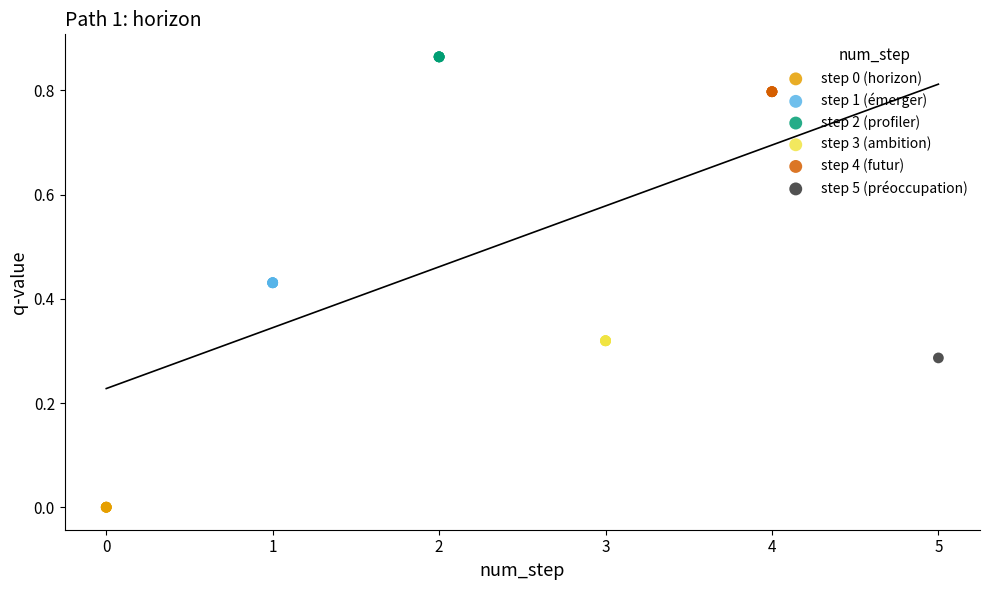

Which series contains the lowest Y value?

step 0 (horizon)